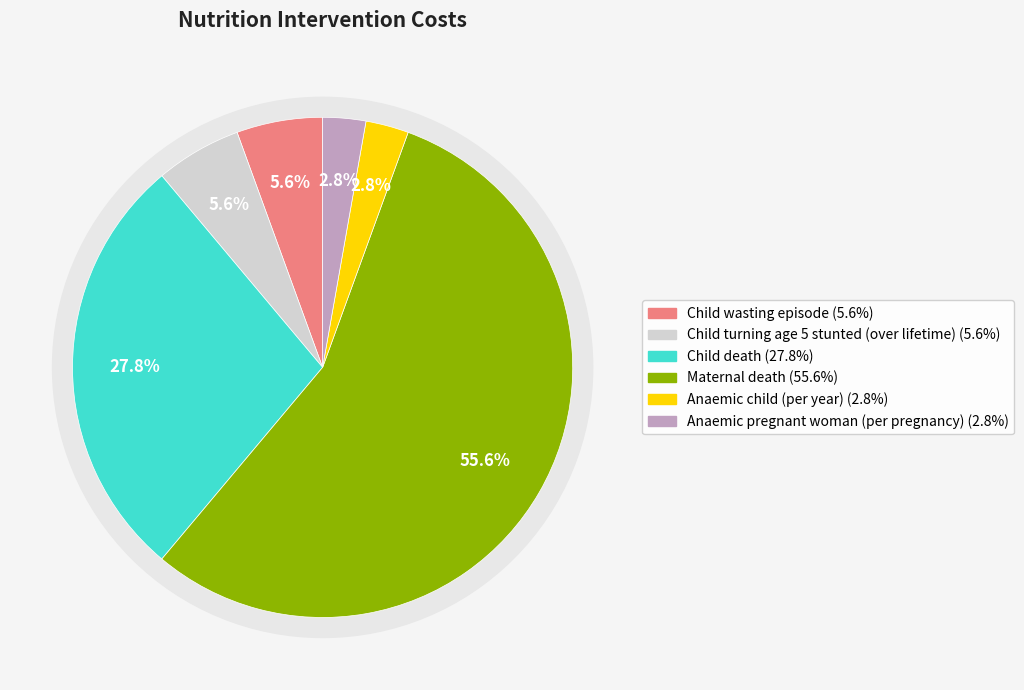

To the nearest percent, what is the difference between the Child turning age 5 stunted (over lifetime) and Anaemic child (per year) slice percentages?

3%